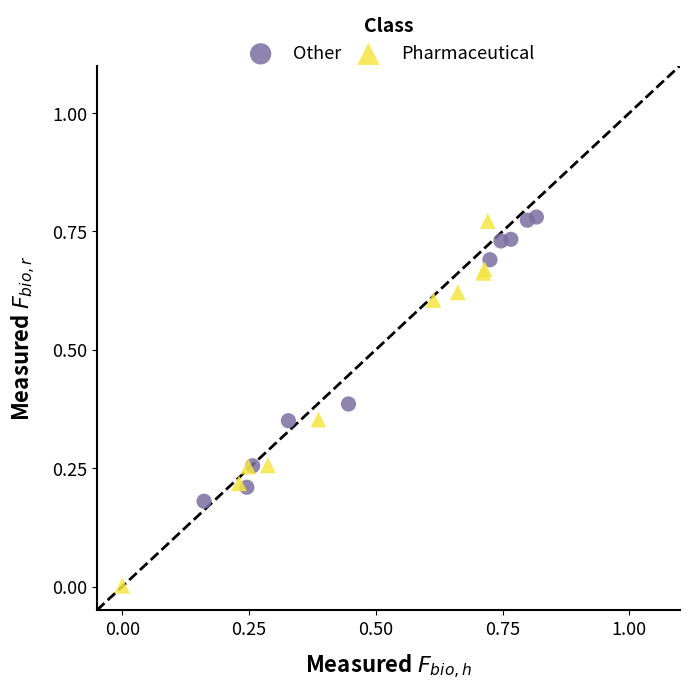

Which series contains the lowest Y value?

Pharmaceutical